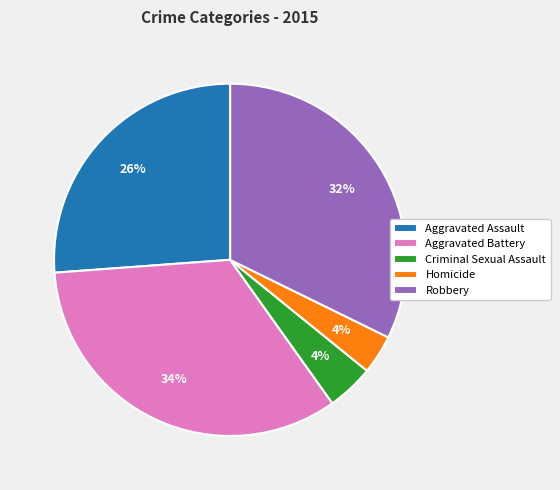

What is the ratio of the value at Robbery to the value at Aggravated Assault?

1.2